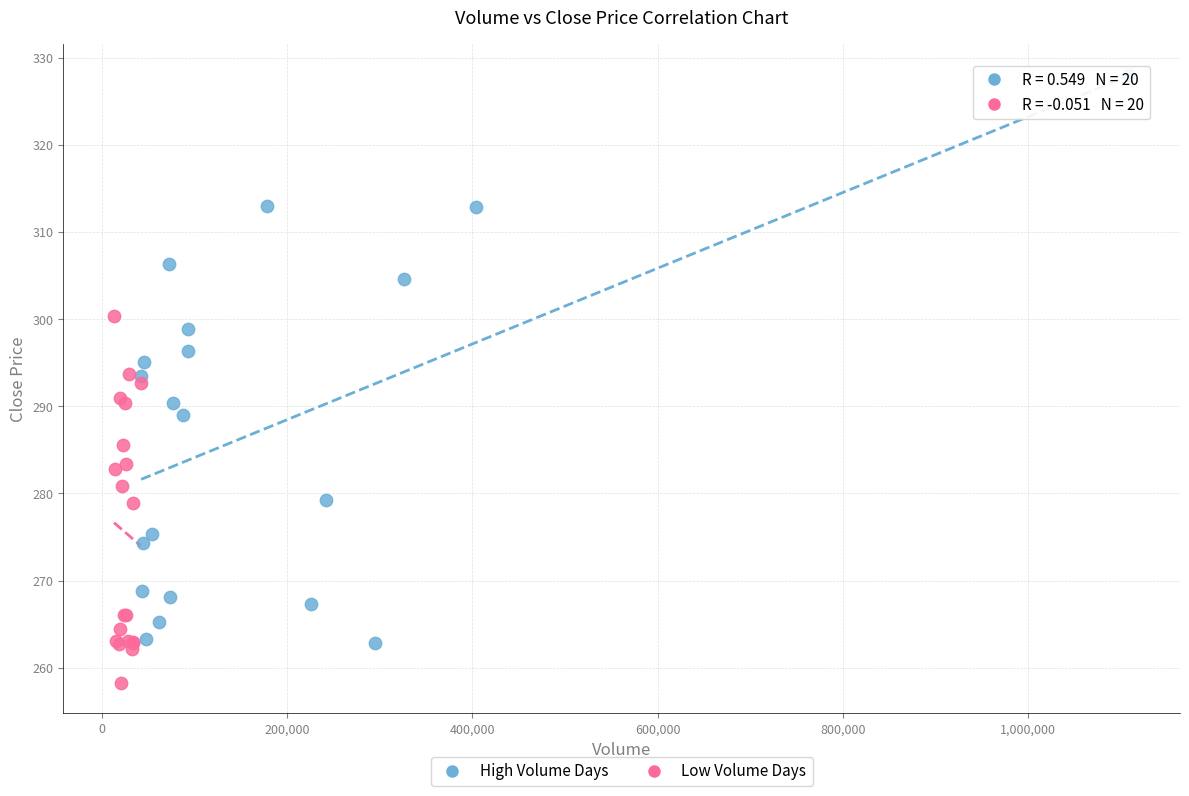

What are all the series names shown in the legend?

High Volume Days, Low Volume Days